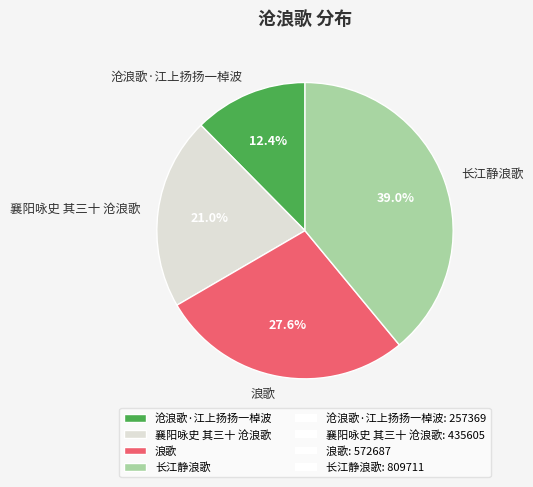

To the nearest percent, what percentage of the pie is 长江静浪歌?

39%